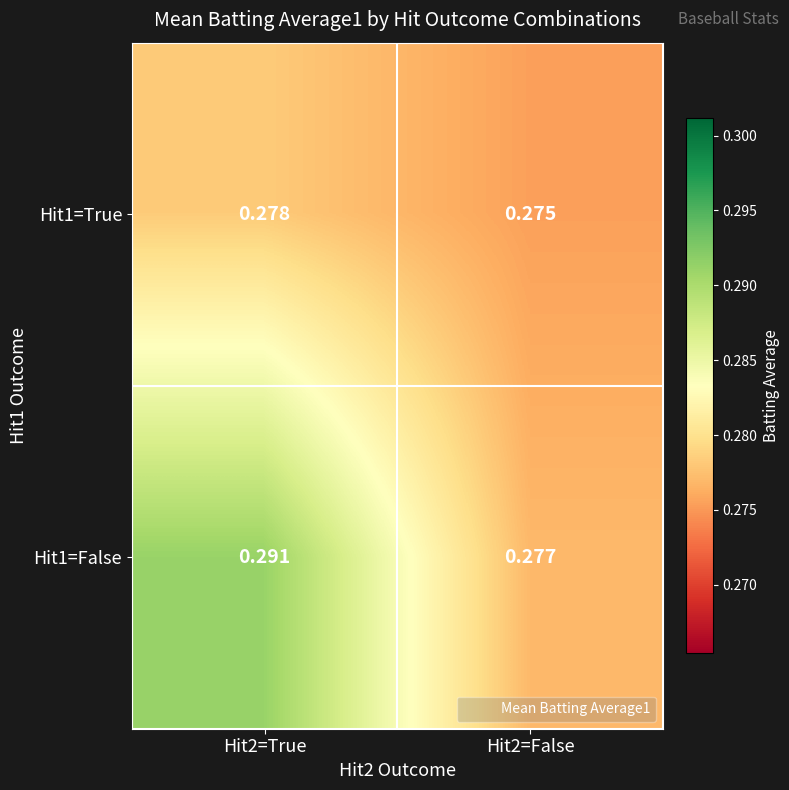

Which label corresponds to the smallest value in the chart?

Hit2=False